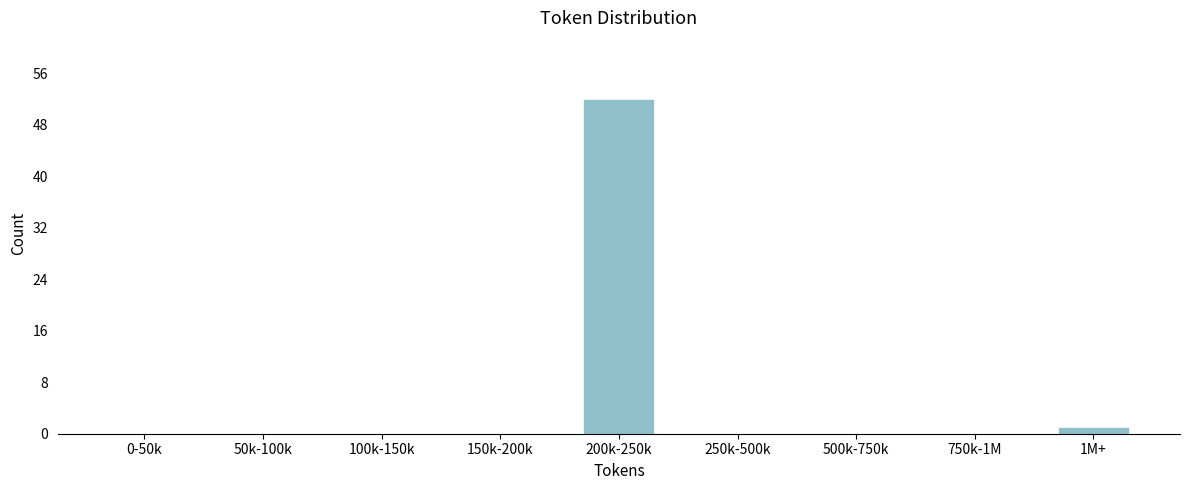

Reading right to left, extract all data points from this chart.

1M+=1	750k-1M=0	500k-750k=0	250k-500k=0	200k-250k=52	150k-200k=0	100k-150k=0	50k-100k=0	0-50k=0